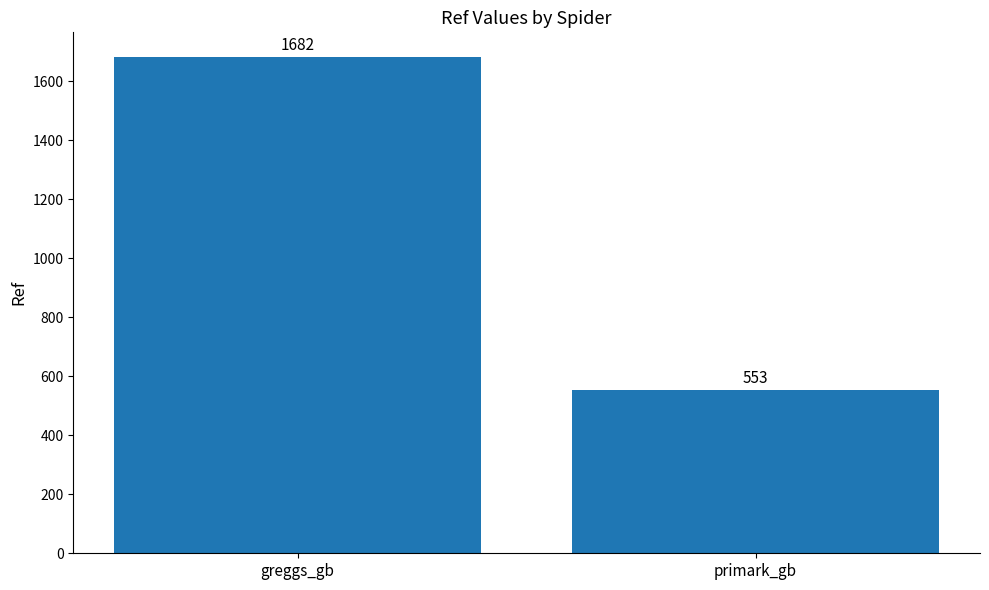

At which category does the chart reach its peak across all series?

greggs_gb